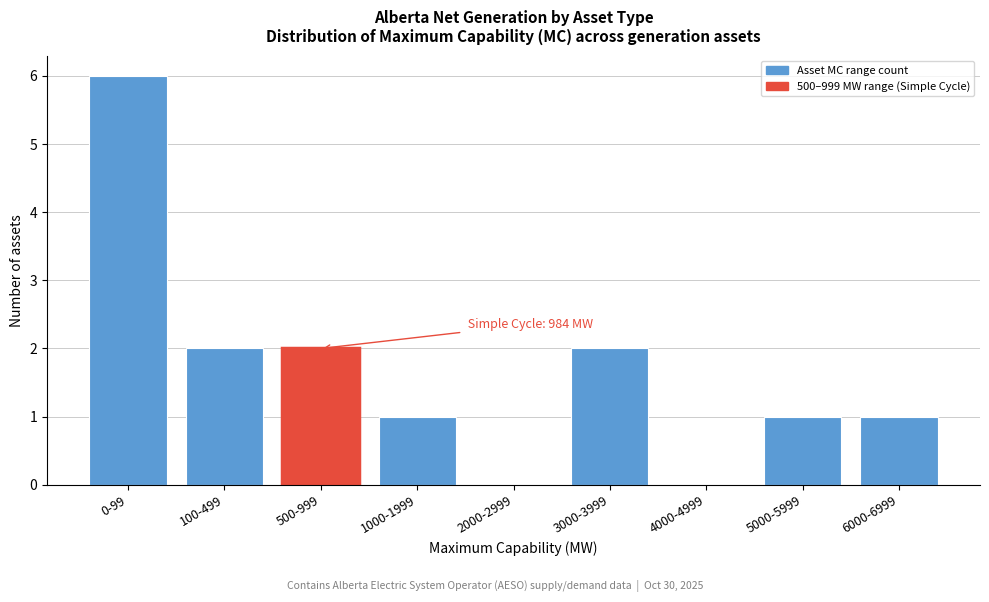

Reading left to right, extract all data points from this chart.

0-99=6	100-499=2	500-999=2	1000-1999=1	2000-2999=0	3000-3999=2	4000-4999=0	5000-5999=1	6000-6999=1